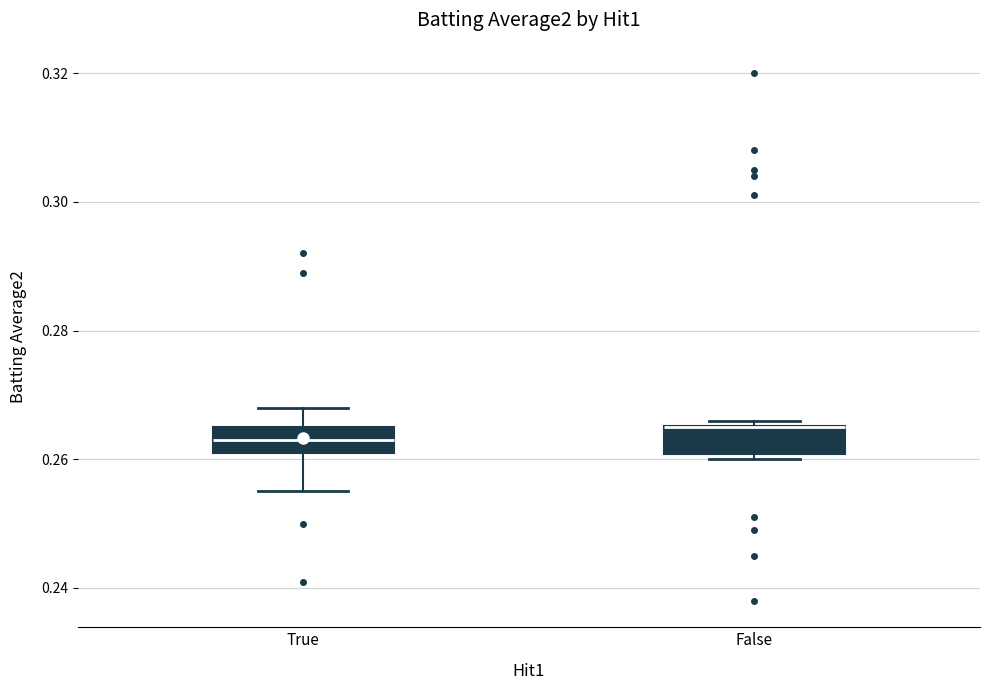

Reading left to right, read every box against the y-axis: the position of its median line, the range the box covers, and the ends of its whiskers. The values are not printed on the chart, so give them approximately, as read against the axis.

True: median 0.264, box 0.262 to 0.266, whiskers 0.256 to 0.268
False: median 0.266 (drawn on the box's upper edge), box 0.260 to 0.266, whiskers 0.260 (just below the box's lower edge) to 0.266 (just above the box's upper edge)